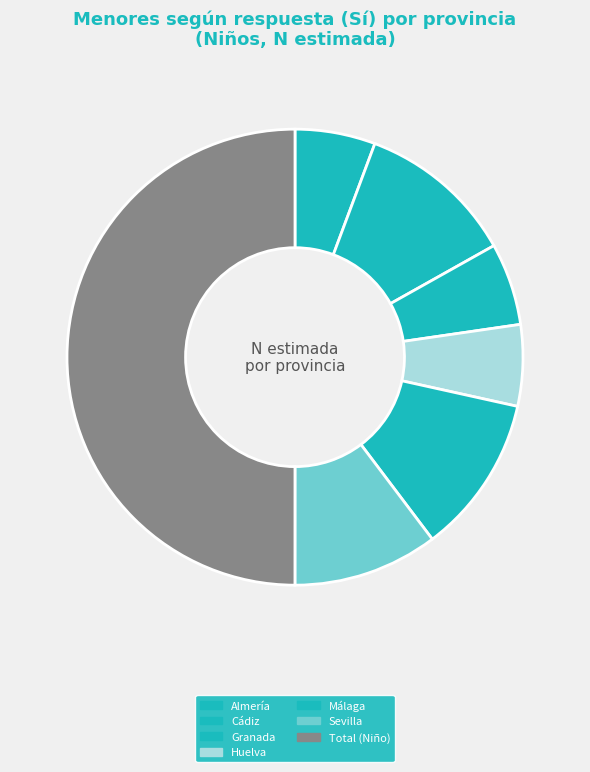

What is the largest slice in the pie chart?

Total (Niño)